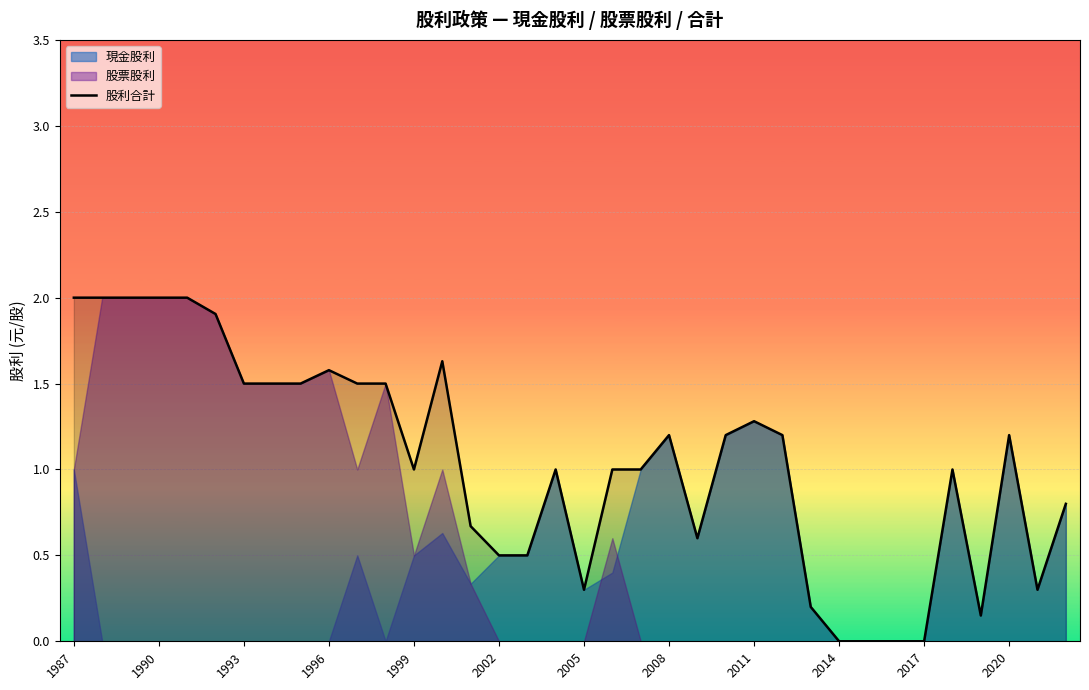

How many points are higher than both their immediate neighbors (excluding endpoints)?

7